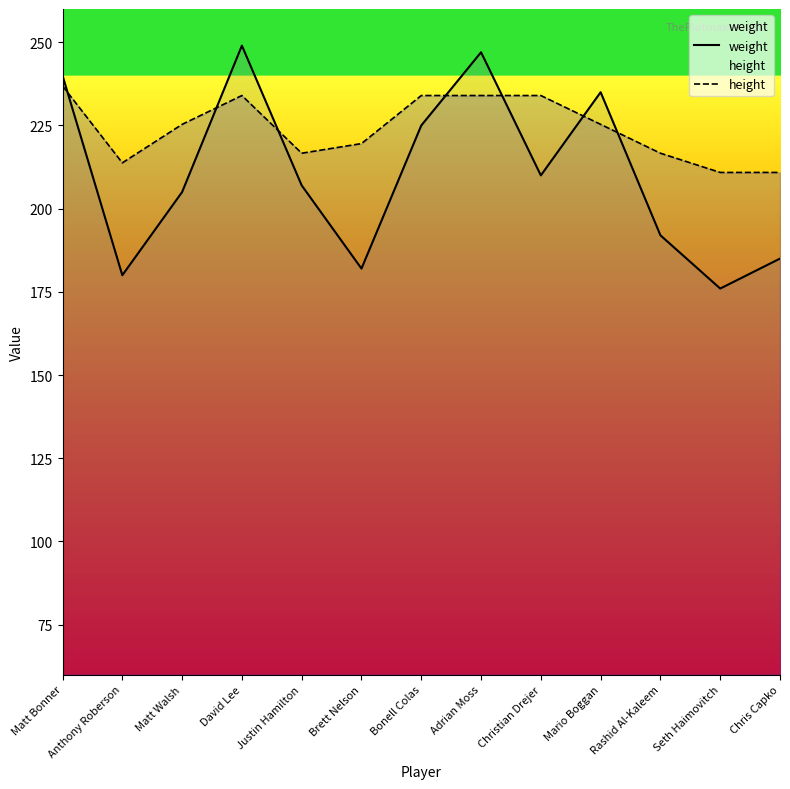

What is the maximum value for height?

236.9